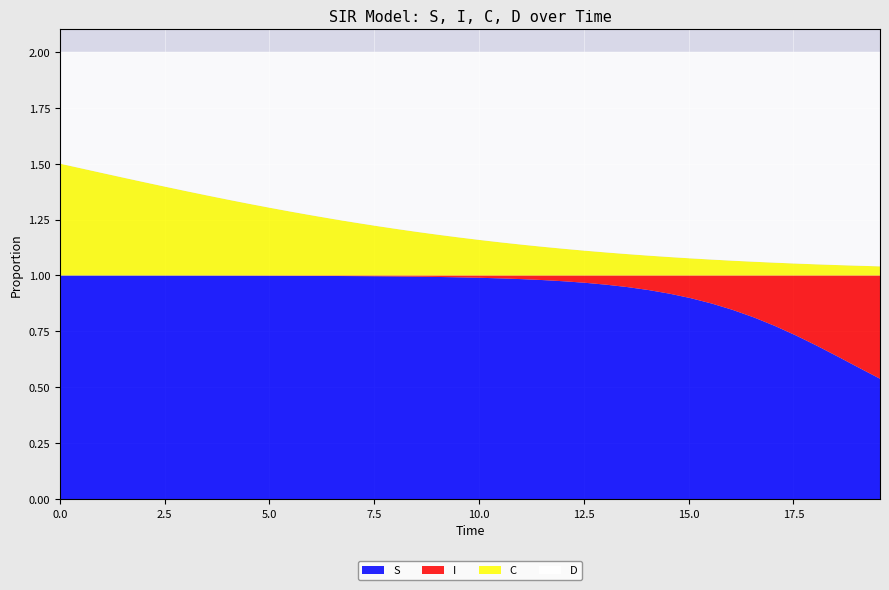

Reading right to left, what are all the values shown in this chart?

S: 39=0.5	38=0.6	37=0.6	36=0.7	35=0.7	34=0.8	33=0.8	32=0.8	31=0.9	30=0.9	29=0.9	28=0.9	27=0.9	26=1.0	25=1.0	24=1.0	23=1.0	22=1.0	21=1.0	20=1.0	19=1.0	18=1.0	17=1.0	16=1.0	15=1.0	14=1.0	13=1.0	12=1.0	11=1.0	10=1.0	9=1.0	8=1.0	7=1.0	6=1.0	5=1.0	4=1.0	3=1.0	2=1.0	1=1.0	0=1.0
I: 39=0.5	38=0.4	37=0.4	36=0.3	35=0.3	34=0.2	33=0.2	32=0.2	31=0.1	30=0.1	29=0.1	28=0.1	27=0.1	26=0.0	25=0.0	24=0.0	23=0.0	22=0.0	21=0.0	20=0.0	19=0.0	18=0.0	17=0.0	16=0.0	15=0.0	14=0.0	13=0.0	12=0.0	11=0.0	10=0.0	9=0.0	8=0.0	7=0.0	6=0.0	5=0.0	4=0.0	3=0.0	2=0.0	1=0.0	0=0.0
C: 39=0.0	38=0.0	37=0.0	36=0.0	35=0.1	34=0.1	33=0.1	32=0.1	31=0.1	30=0.1	29=0.1	28=0.1	27=0.1	26=0.1	25=0.1	24=0.1	23=0.1	22=0.1	21=0.1	20=0.2	19=0.2	18=0.2	17=0.2	16=0.2	15=0.2	14=0.2	13=0.3	12=0.3	11=0.3	10=0.3	9=0.3	8=0.3	7=0.4	6=0.4	5=0.4	4=0.4	3=0.4	2=0.5	1=0.5	0=0.5
D: 39=1.0	38=1.0	37=1.0	36=1.0	35=0.9	34=0.9	33=0.9	32=0.9	31=0.9	30=0.9	29=0.9	28=0.9	27=0.9	26=0.9	25=0.9	24=0.9	23=0.9	22=0.9	21=0.9	20=0.8	19=0.8	18=0.8	17=0.8	16=0.8	15=0.8	14=0.8	13=0.7	12=0.7	11=0.7	10=0.7	9=0.7	8=0.7	7=0.6	6=0.6	5=0.6	4=0.6	3=0.6	2=0.5	1=0.5	0=0.5